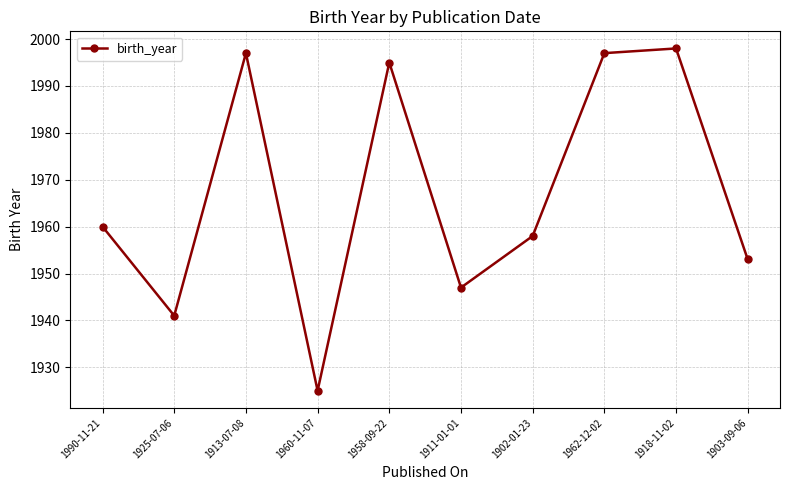

What is the average value?

1967